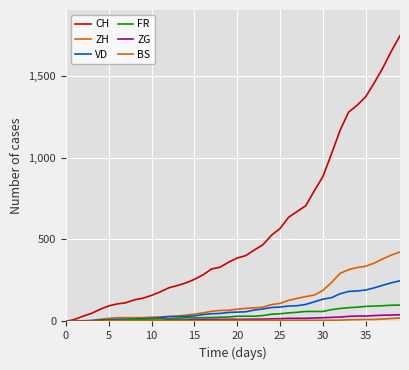

Is this an area chart (filled region under the line)?

No